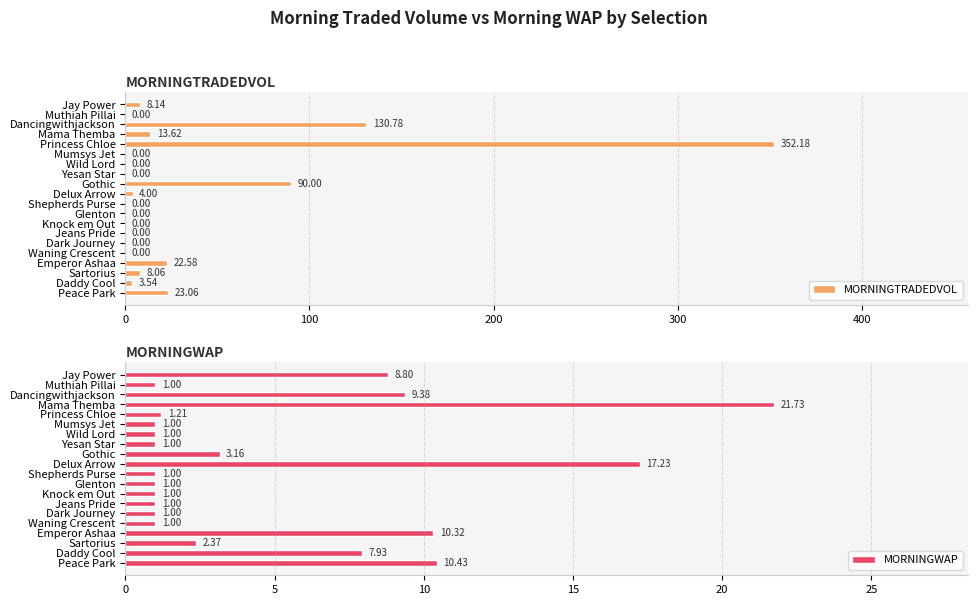

At which label is MORNINGTRADEDVOL closest to 176?

Dancingwithjackson